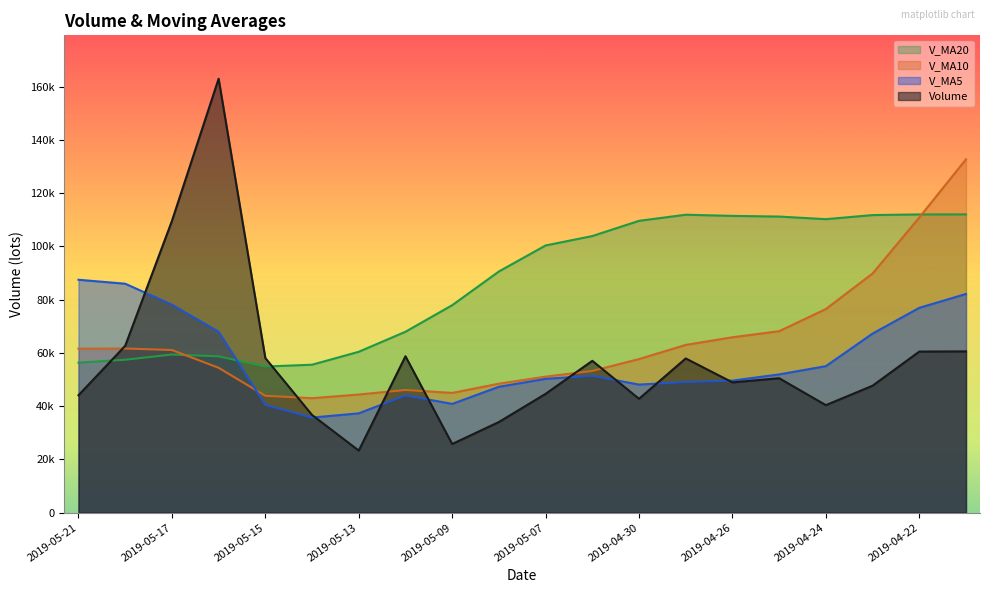

How many series are shown in this chart?

4